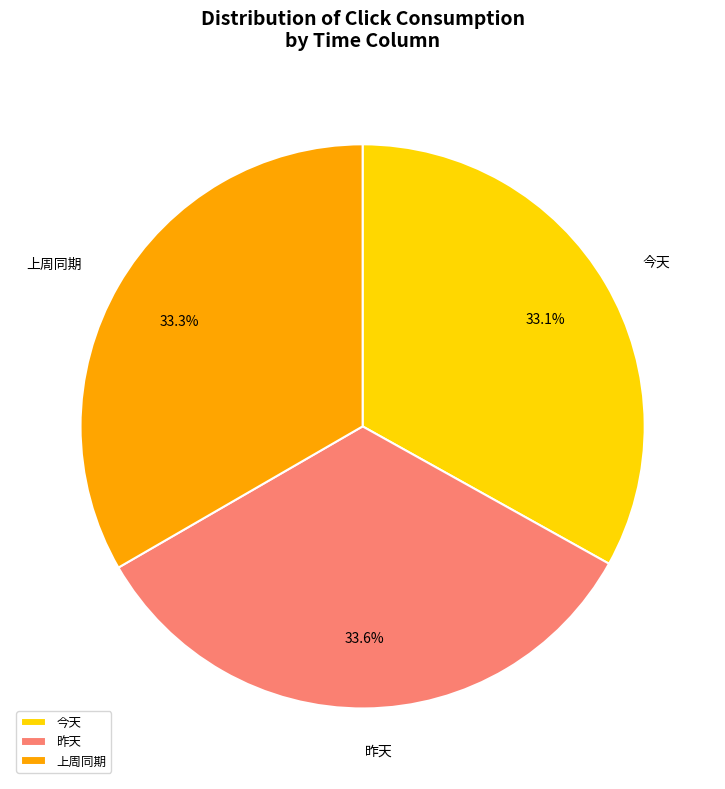

Does any single category account for the majority?

No